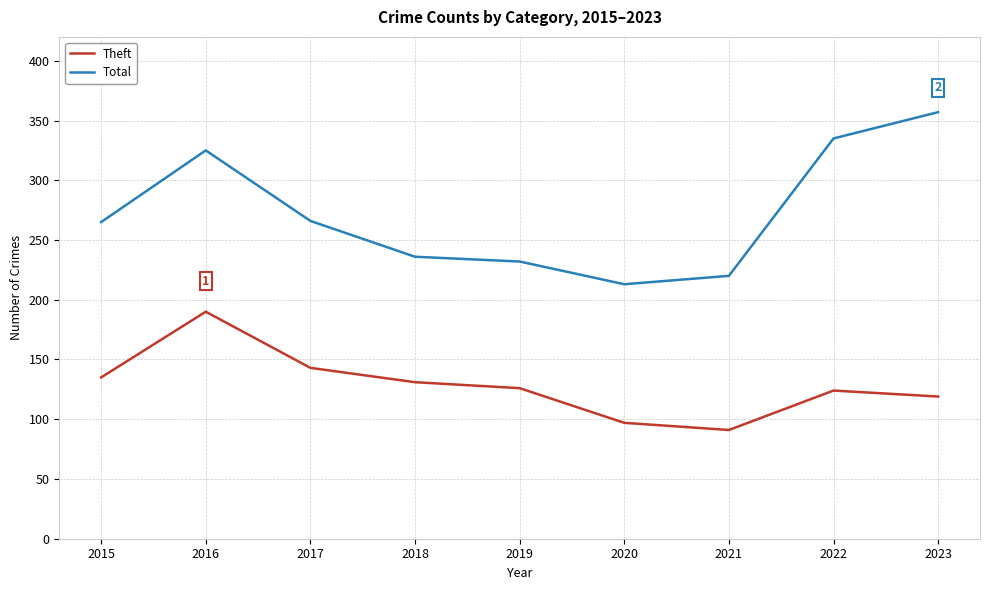

At which label does Theft reach its peak?

2016